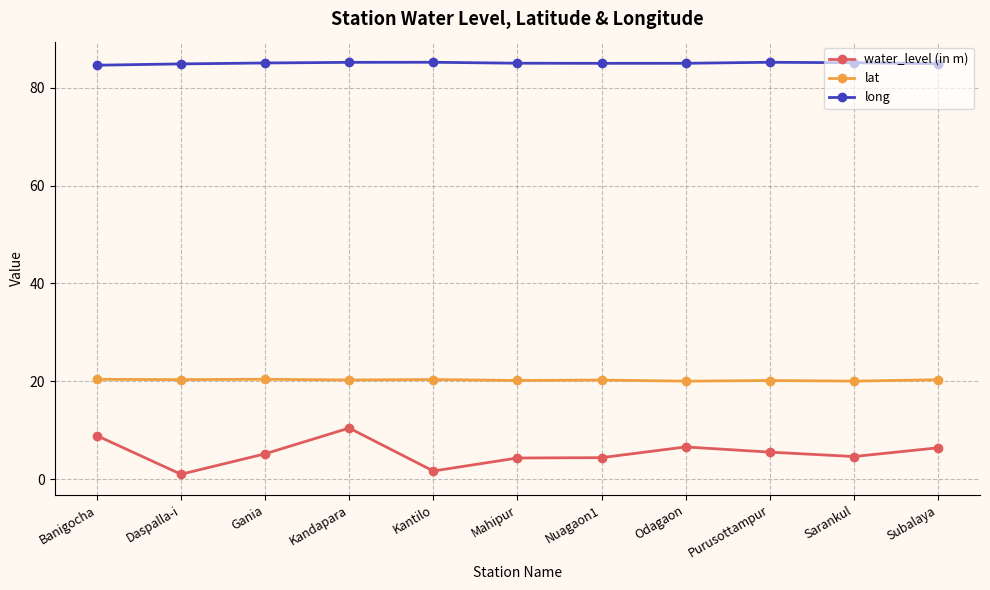

What is the maximum value shown in the chart?

85.2